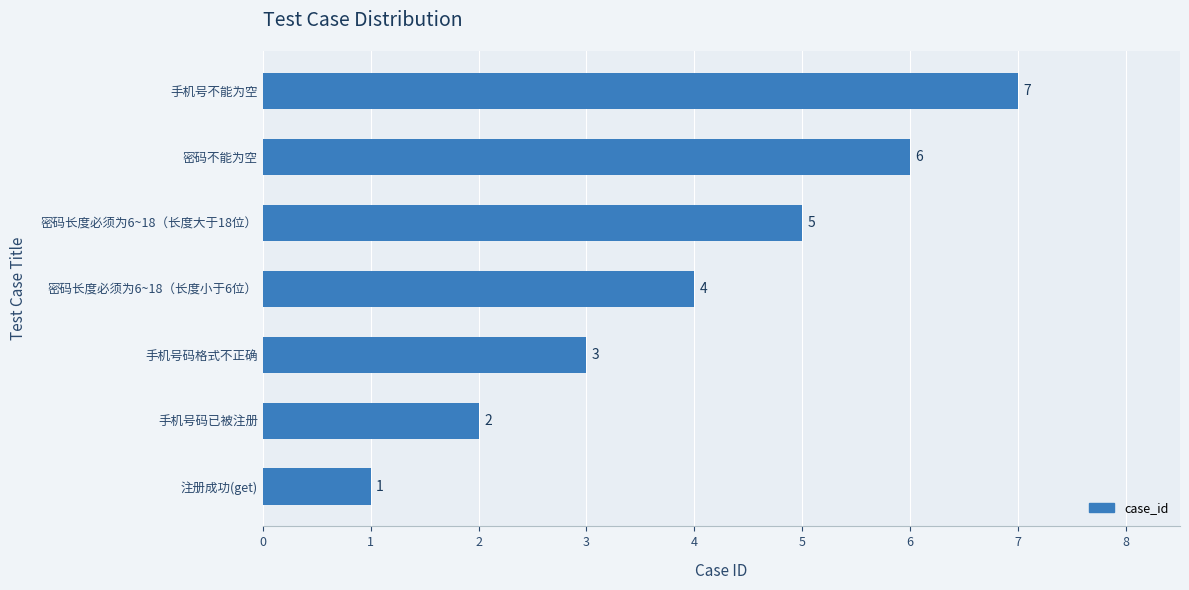

Count the values in the range 2 to 6.

5